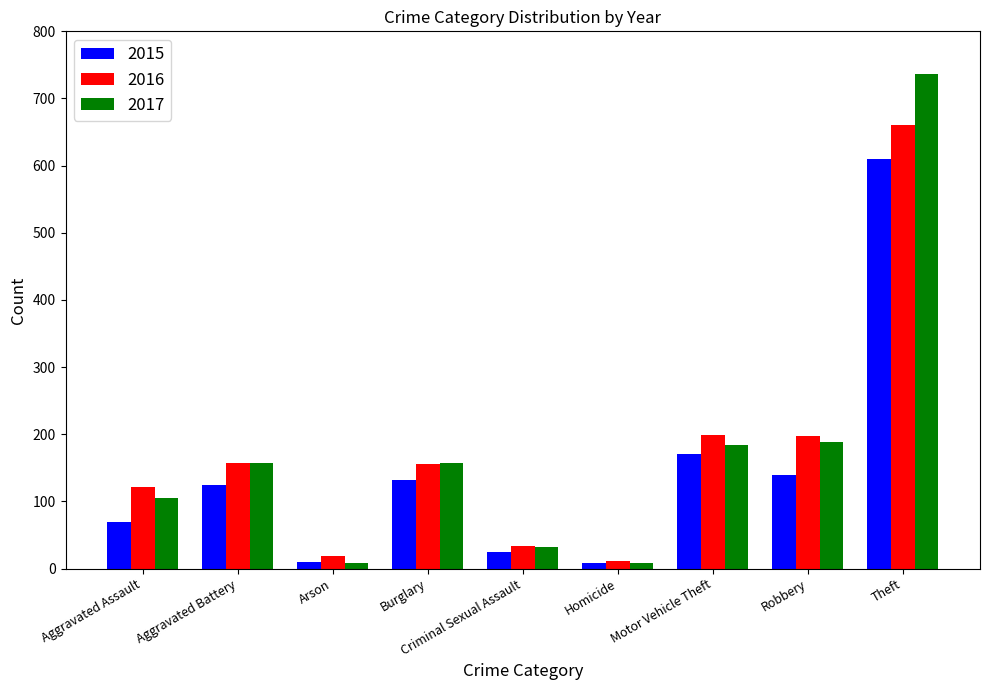

Rank the series by their maximum value, from highest to lowest.

2017, 2016, 2015